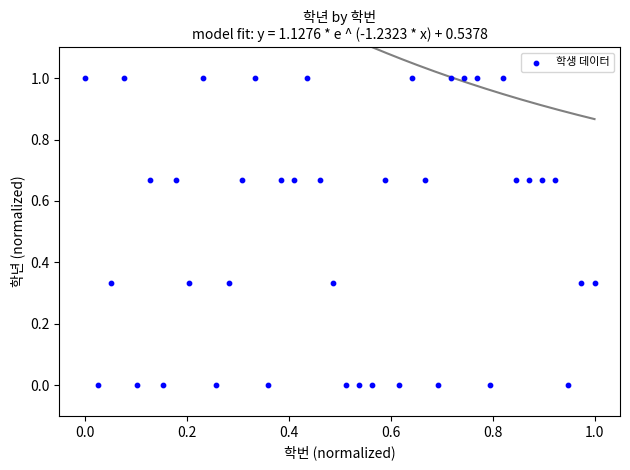

What is the range of X values (max minus min)?

1.0